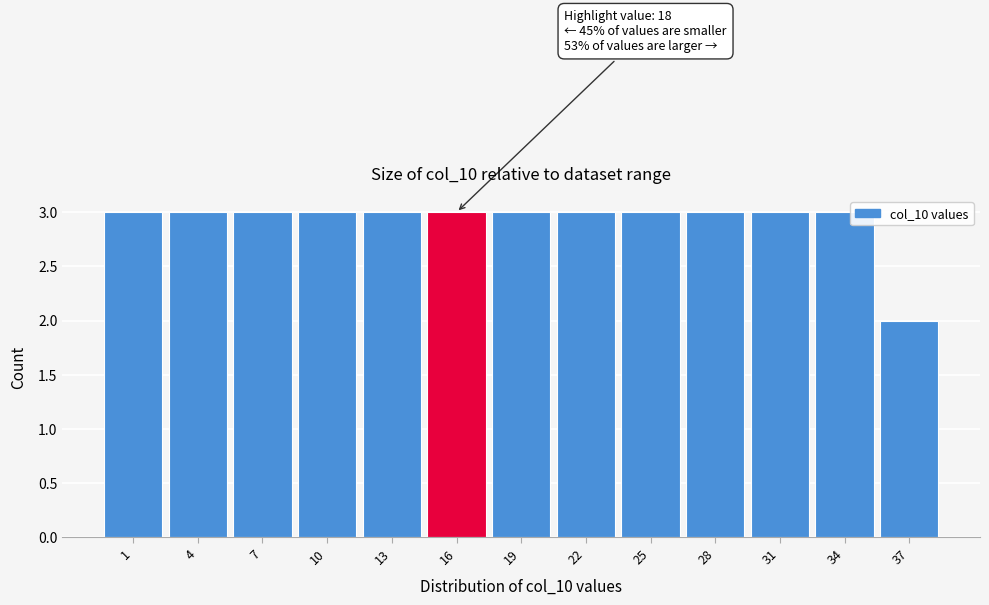

Reading left to right, extract all data points from this chart.

1=3	4=3	7=3	10=3	13=3	16=3	19=3	22=3	25=3	28=3	31=3	34=3	37=2